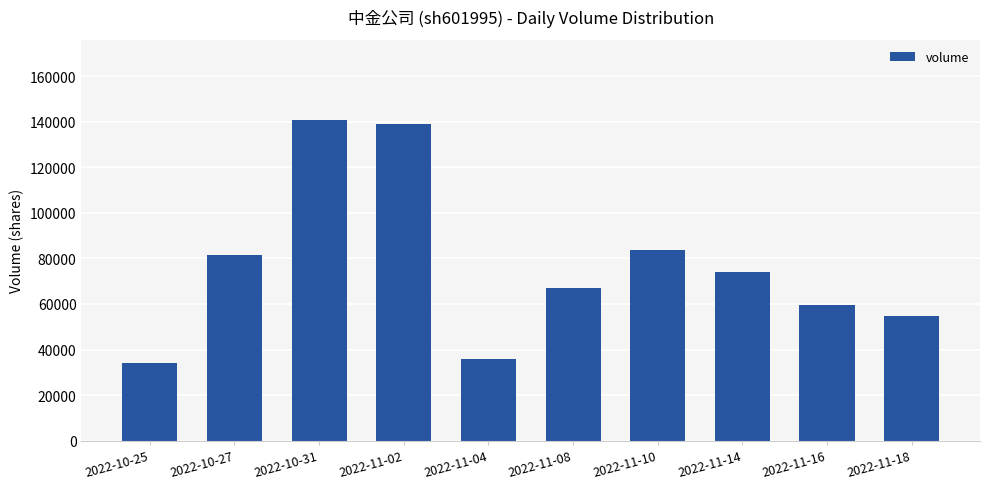

List the labels in order of value, largest first.

2022-10-31, 2022-11-02, 2022-11-10, 2022-10-27, 2022-11-14, 2022-11-08, 2022-11-16, 2022-11-18, 2022-11-04, 2022-10-25